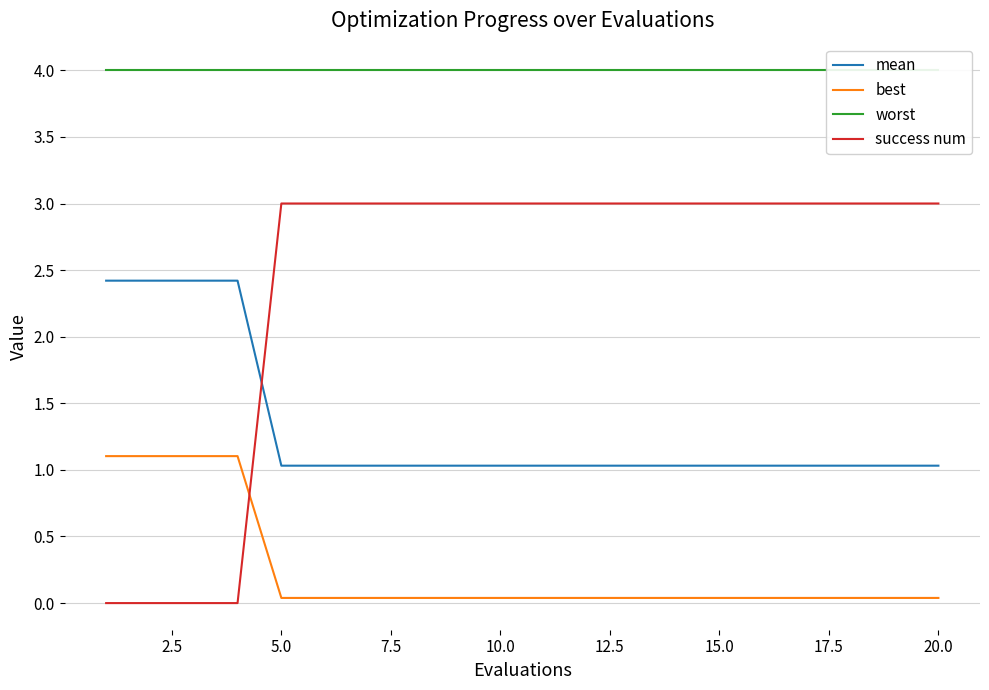

True or false: mean and worst cross at least once.

False